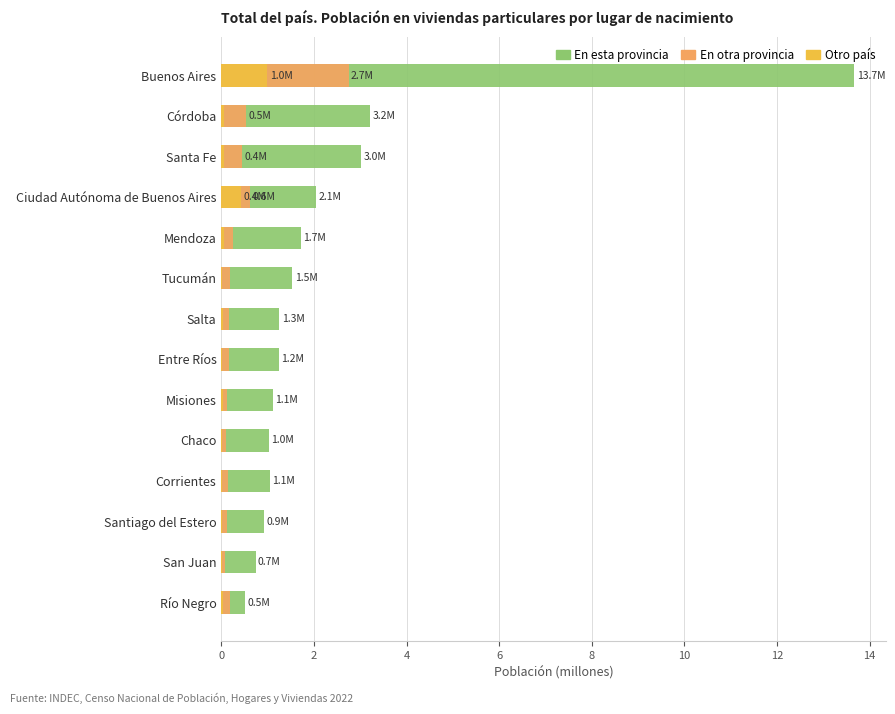

Is it true that Otro país equals 0.0 at Santiago del Estero?

False